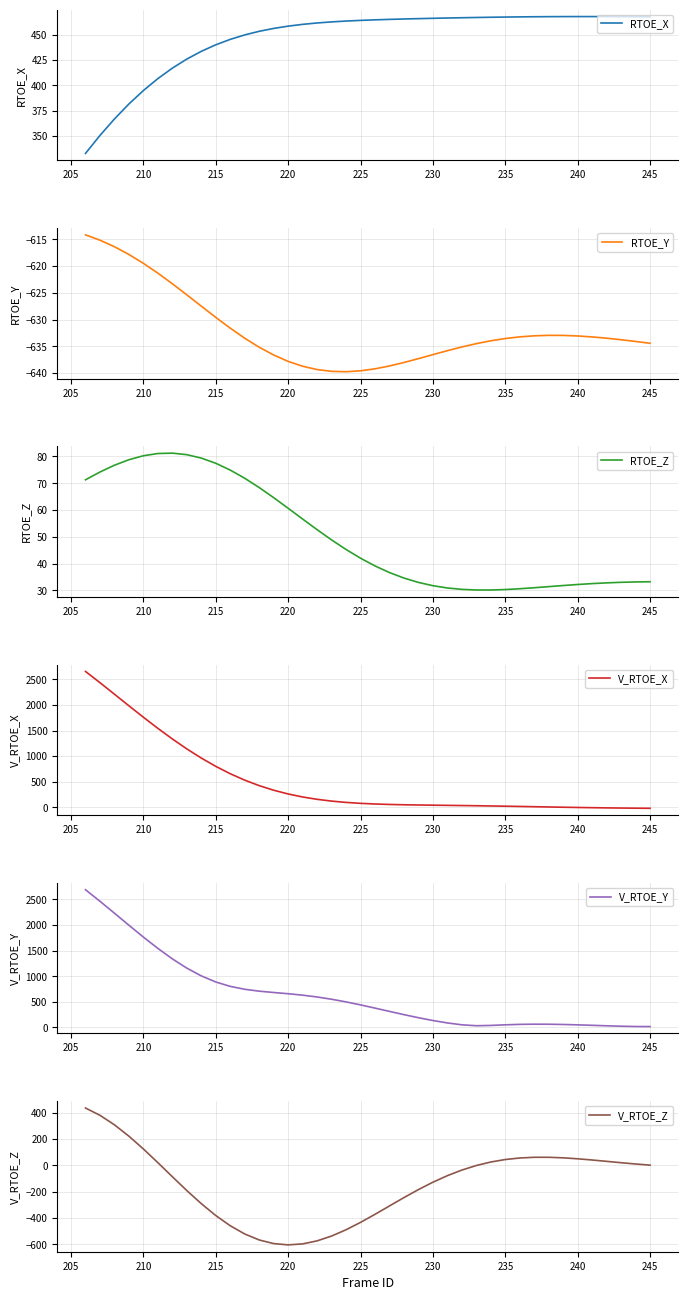

In RTOE_X, how many points are higher than both neighbors (excluding endpoints)?

1